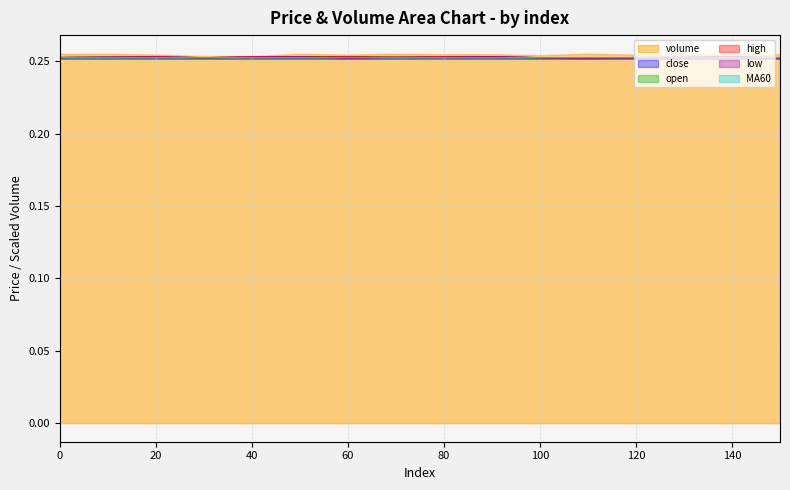

At which category does MA60 reach its first local valley?

20